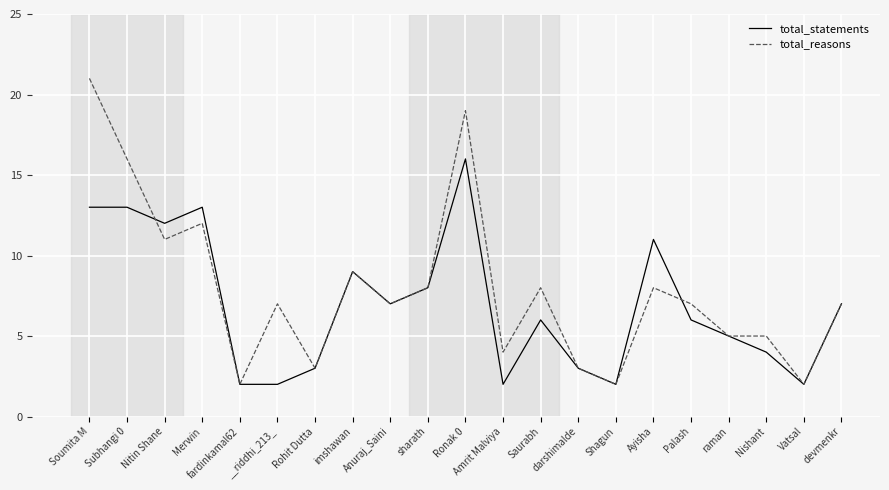

Is it true that total_reasons equals 3 at darshimalde?

True